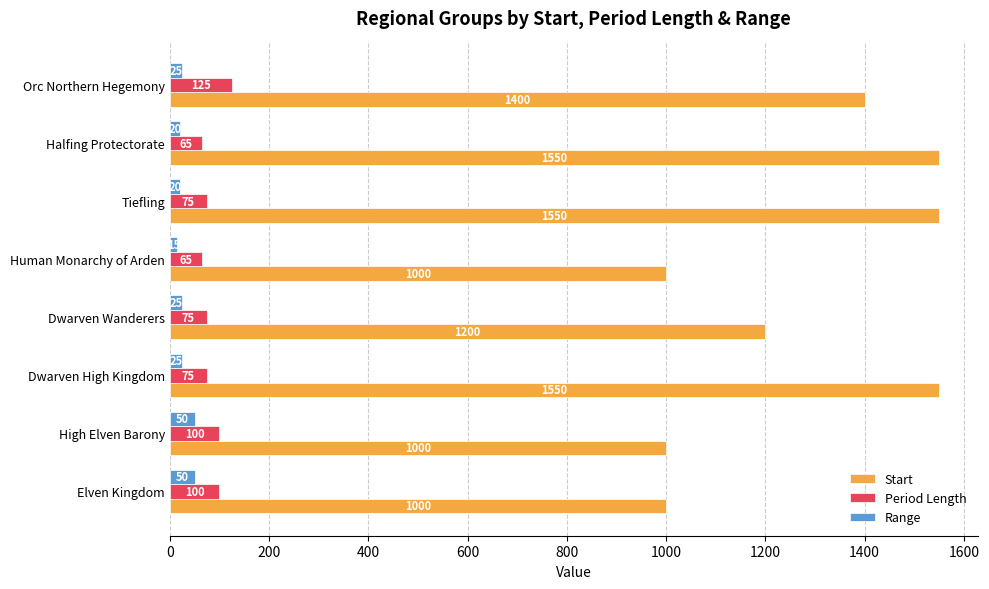

At how many categories does at least one series exceed 33?

8